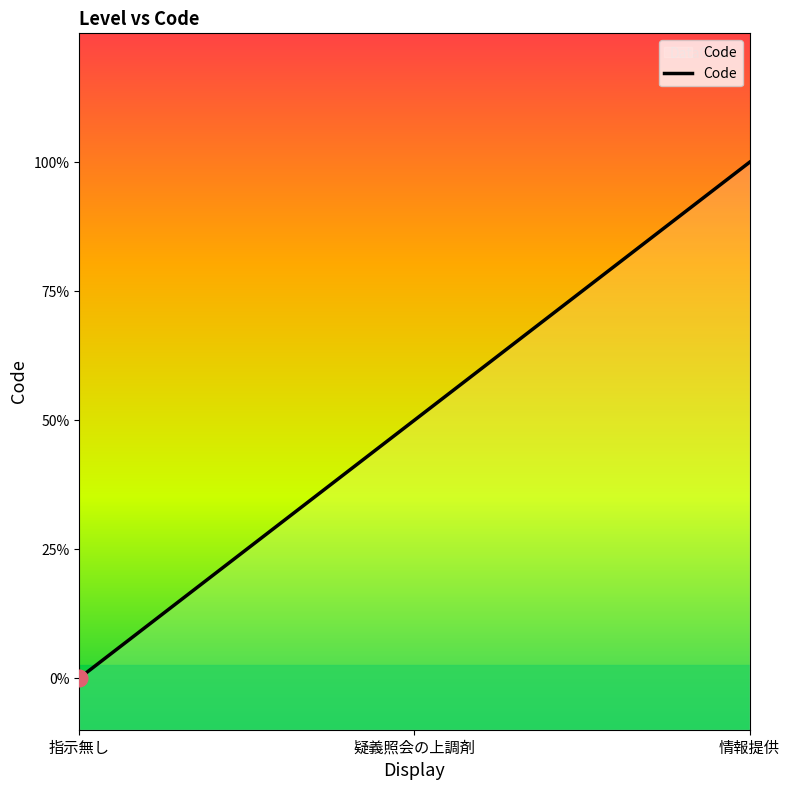

How many distinct data groups are displayed?

1